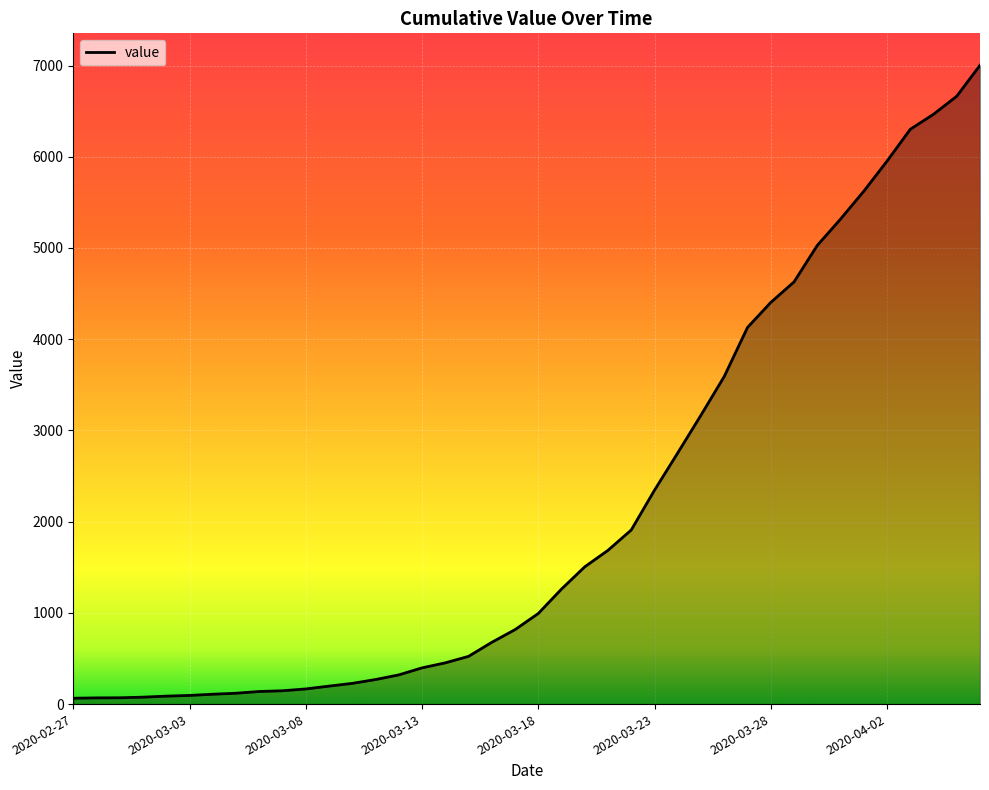

True or false: there are more than 0 points higher than both neighbors.

False